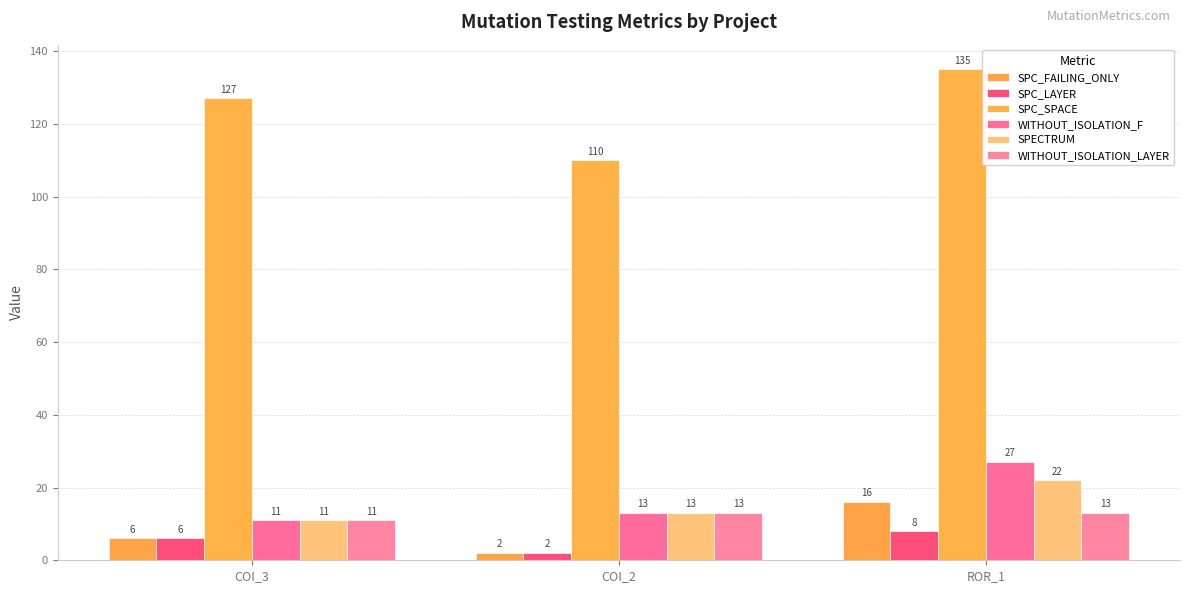

What position from the left is COI_3?

1